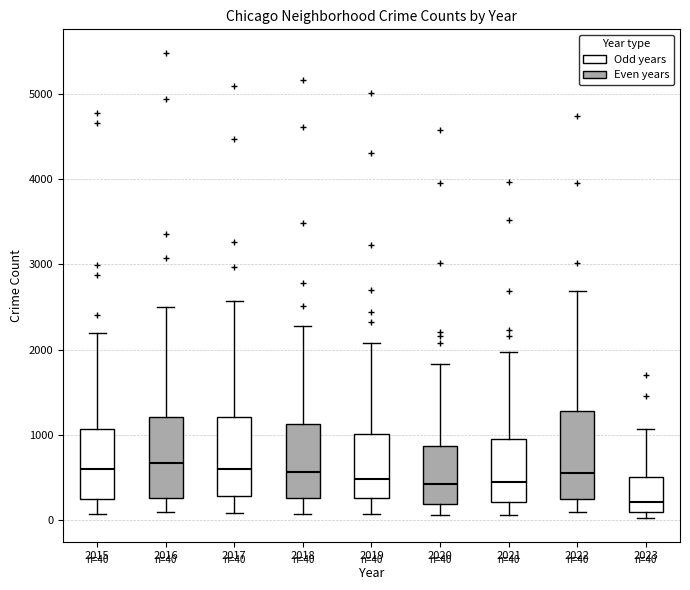

Which box has the lowest median line?

2023